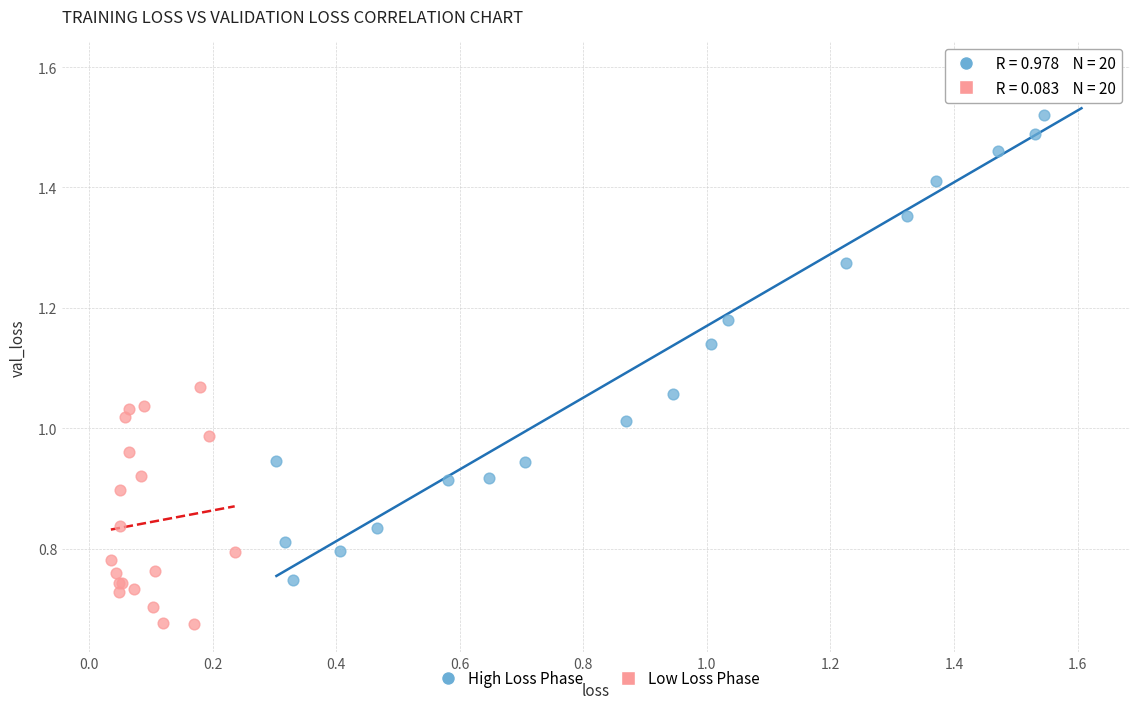

Which series reaches the maximum Y coordinate?

High Loss Phase